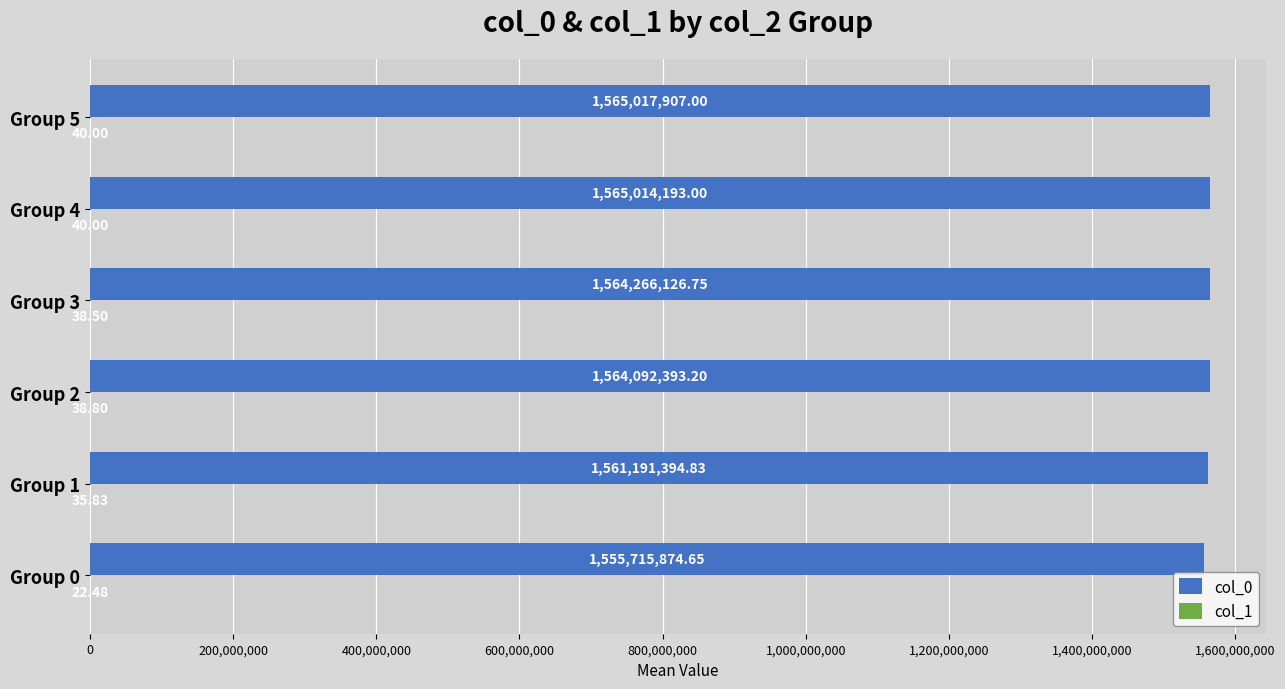

Between Group 2 and Group 5, which series saw the biggest shift?

col_0